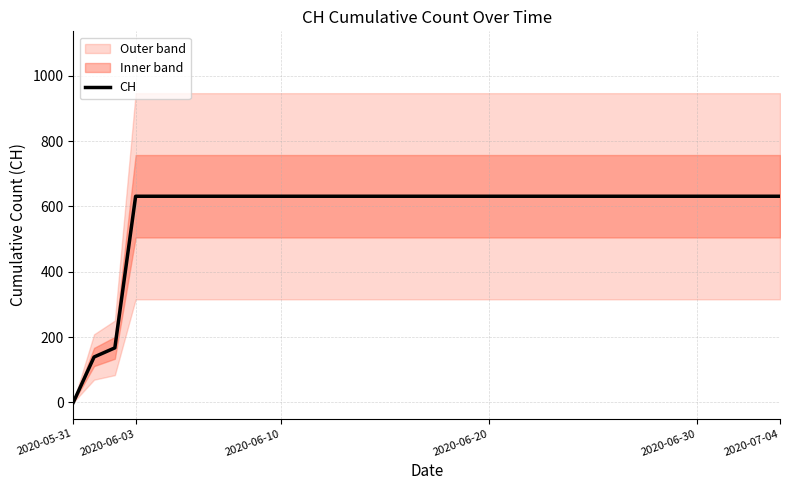

True or false: the data has more than 2 interior local peaks.

False